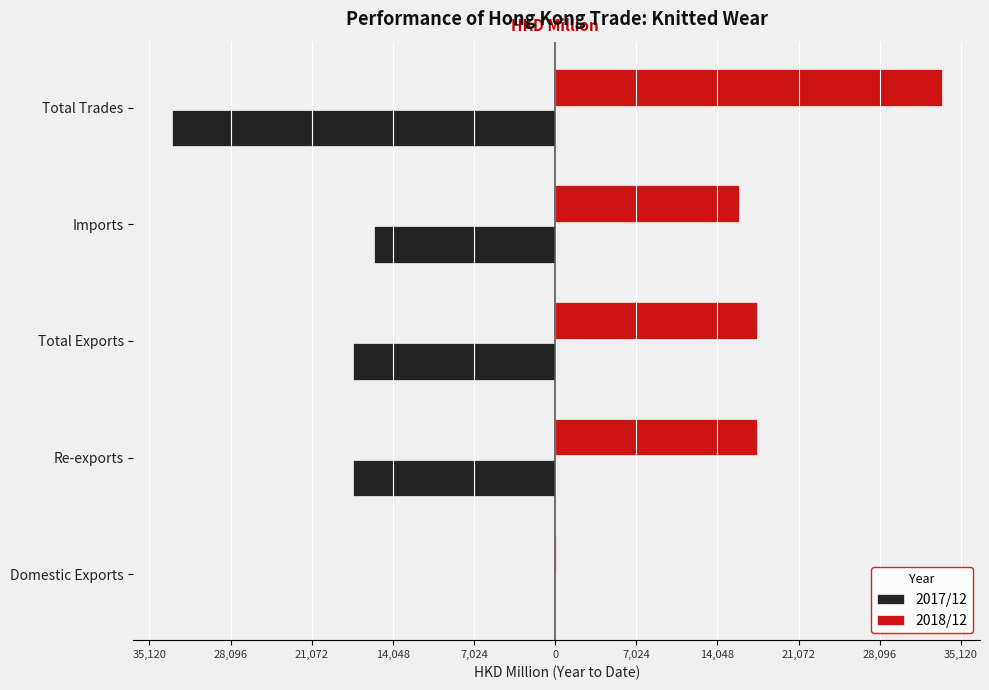

What are all the series names shown in the legend?

2017/12, 2018/12